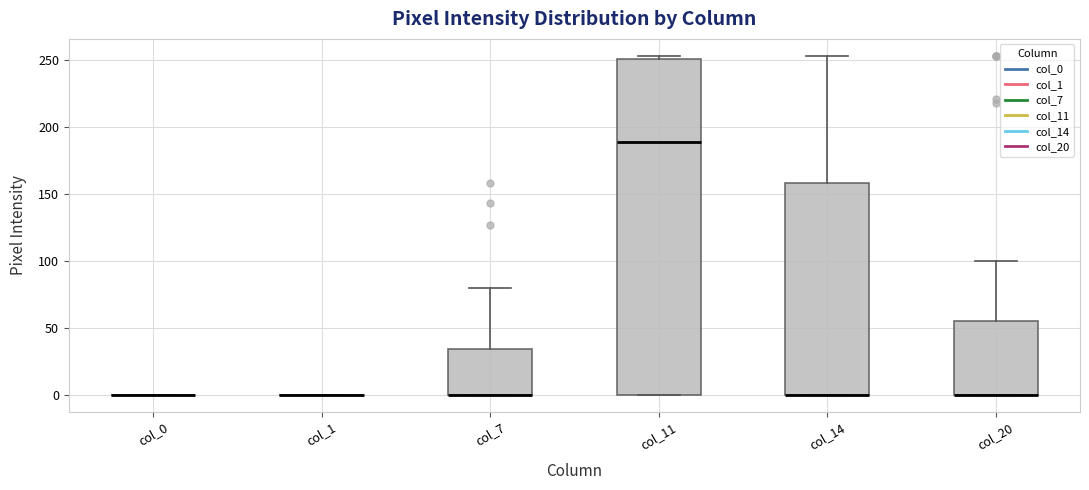

Comparing the boxes themselves (not the whiskers), which one is the tallest?

col_11